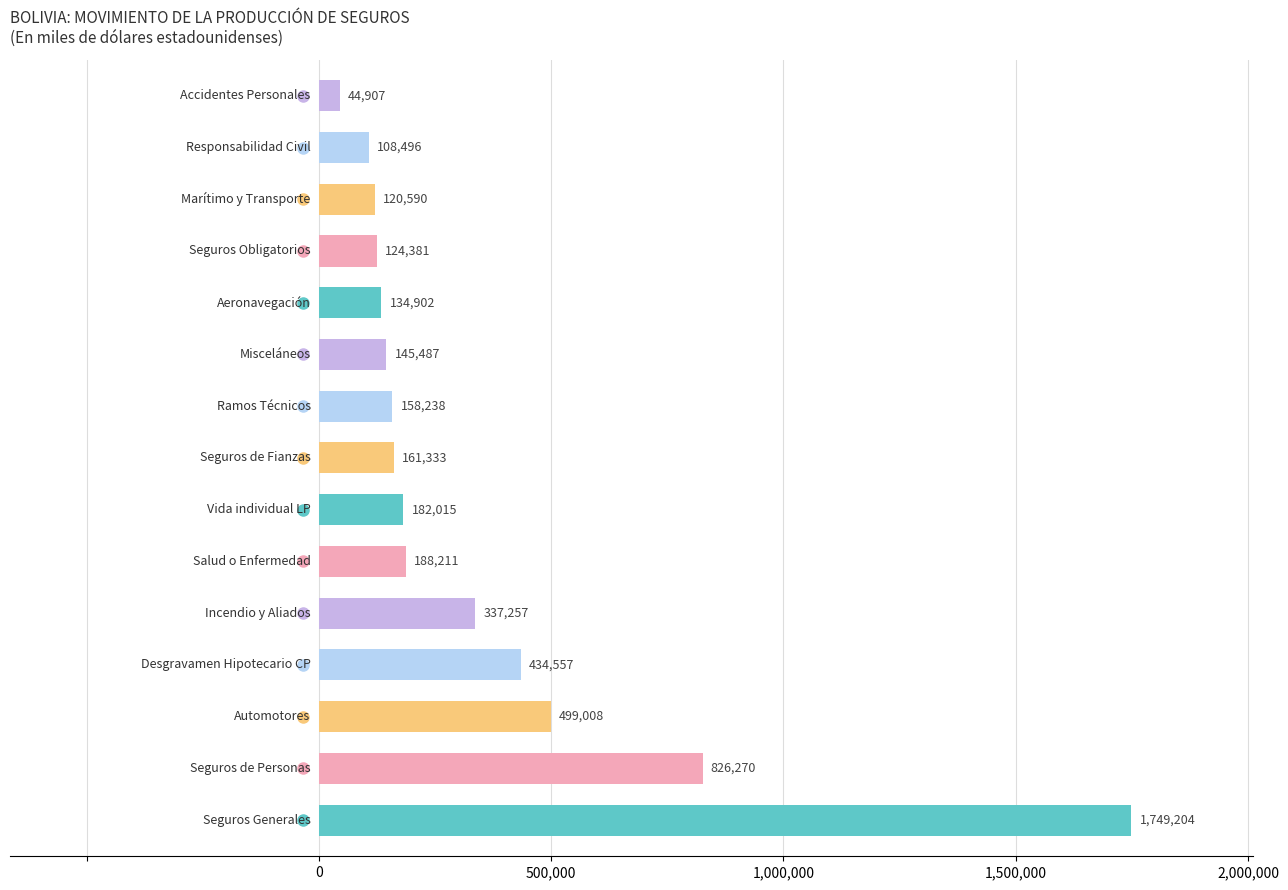

What is the smallest value displayed?

44907